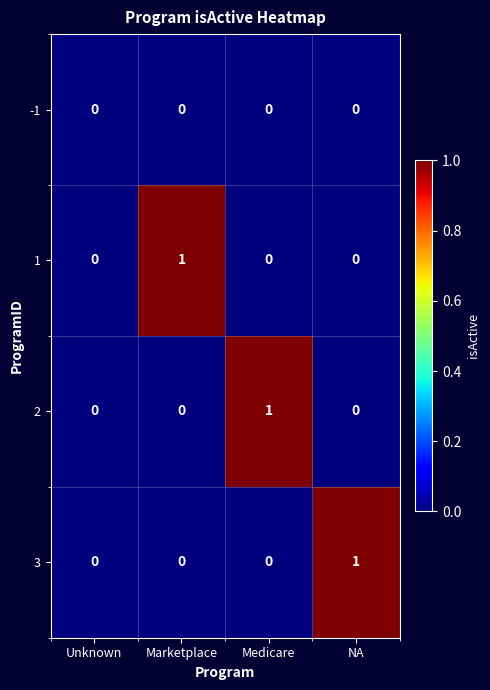

At which label does 3 reach its peak?

NA